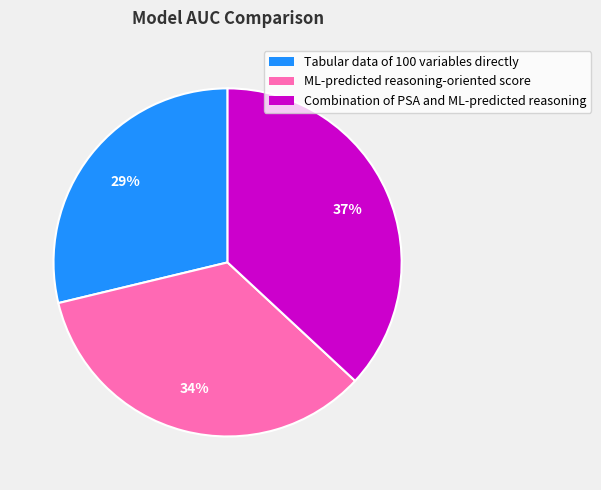

Count the number of slices in the pie.

3